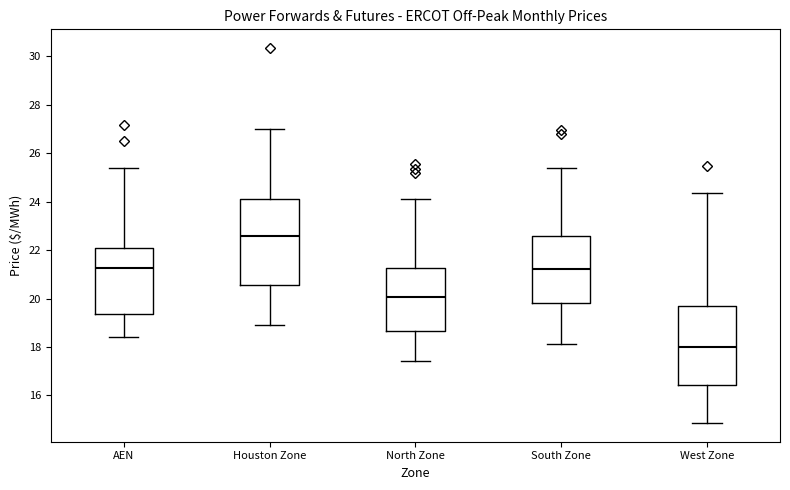

Reading left to right, read every box against the y-axis: the position of its median line, the range the box covers, and the ends of its whiskers. The values are not printed on the chart, so give them approximately, as read against the axis.

AEN: median 21.2, box 19.4 to 22.0, whiskers 18.4 to 25.4
Houston Zone: median 22.6, box 20.6 to 24.0, whiskers 19.0 to 27.0
North Zone: median 20.0, box 18.6 to 21.2, whiskers 17.4 to 24.2
South Zone: median 21.2, box 19.8 to 22.6, whiskers 18.2 to 25.4
West Zone: median 18.0, box 16.4 to 19.6, whiskers 14.8 to 24.4